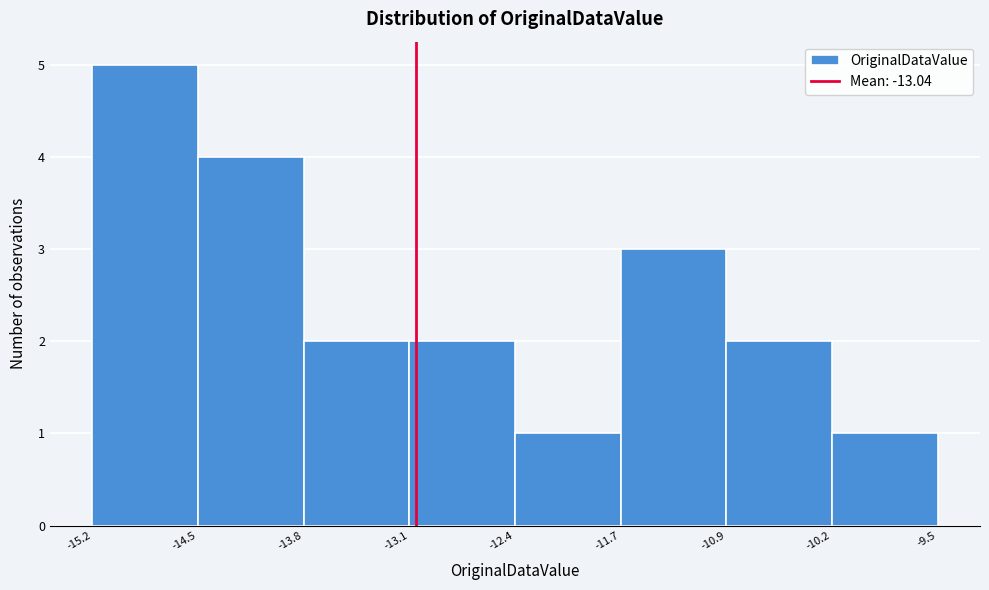

Reading left to right, list every bar in this chart as the range it spans on the x-axis followed by its height. The values are not printed on the chart, so give them approximately, as read against the axis.

-15.2 to -14.5: 5
-14.5 to -13.8: 4
-13.8 to -13.1: 2
-13.1 to -12.4: 2
-12.4 to -11.7: 1
-11.7 to -10.9: 3
-10.9 to -10.2: 2
-10.2 to -9.5: 1